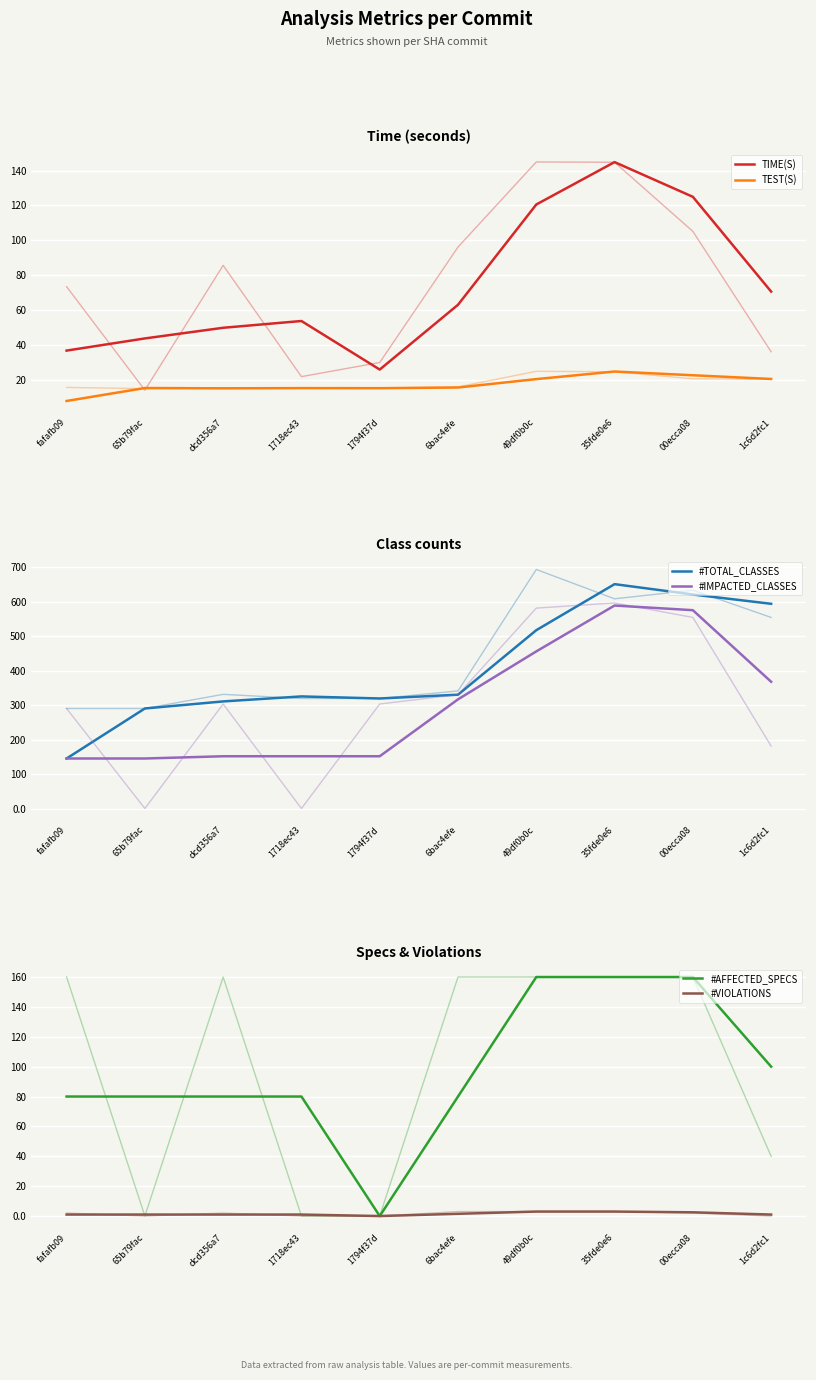

True or false: #AFFECTED_SPECS and #TOTAL_CLASSES cross at least once.

False